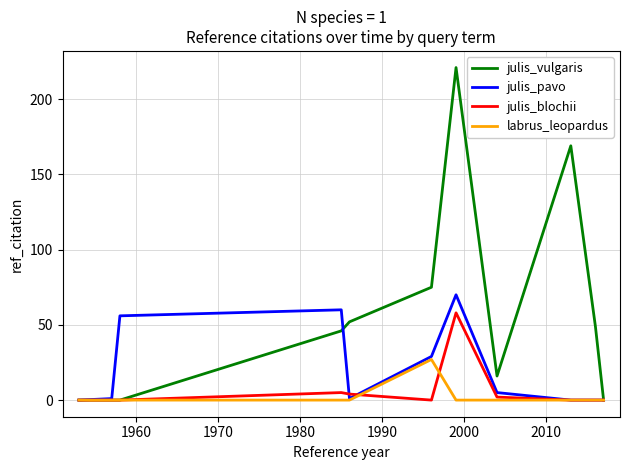

Which series has the widest spread of values?

julis_vulgaris